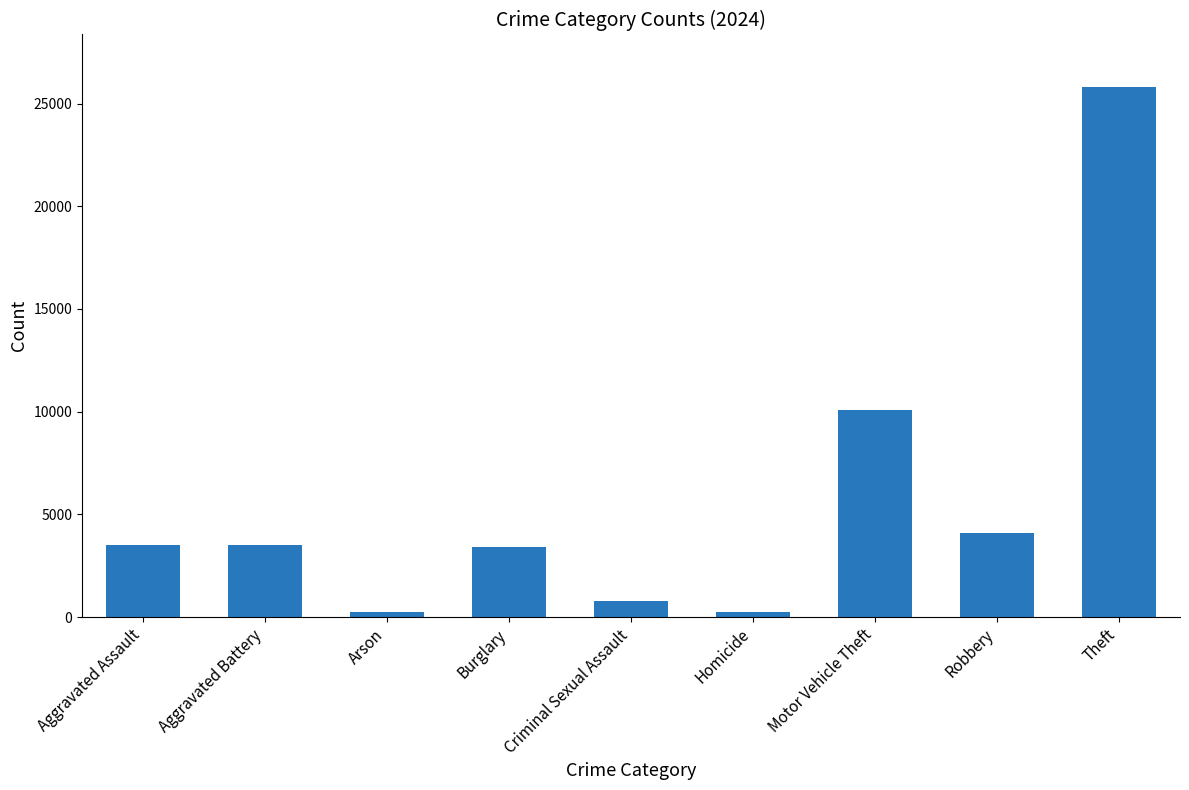

What is the difference between the values at Theft and Aggravated Battery?

22277